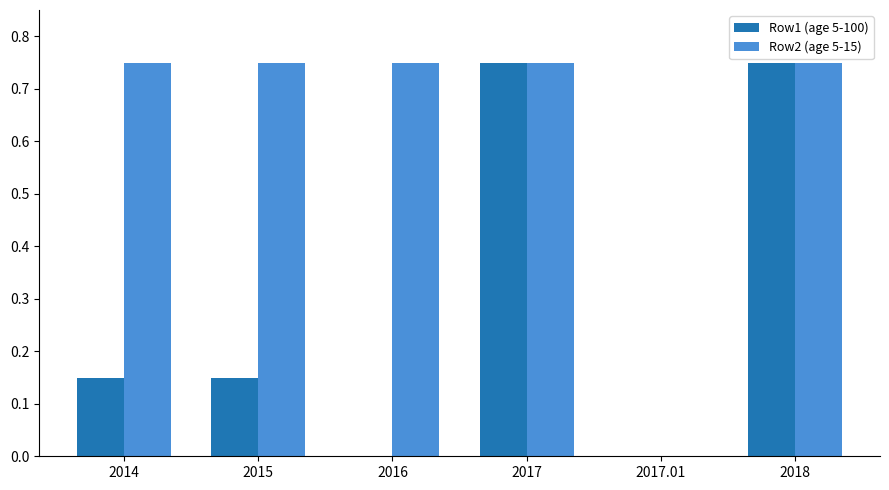

The value of Row1 (age 5-100) at 2018 is 0.3. True or false?

False